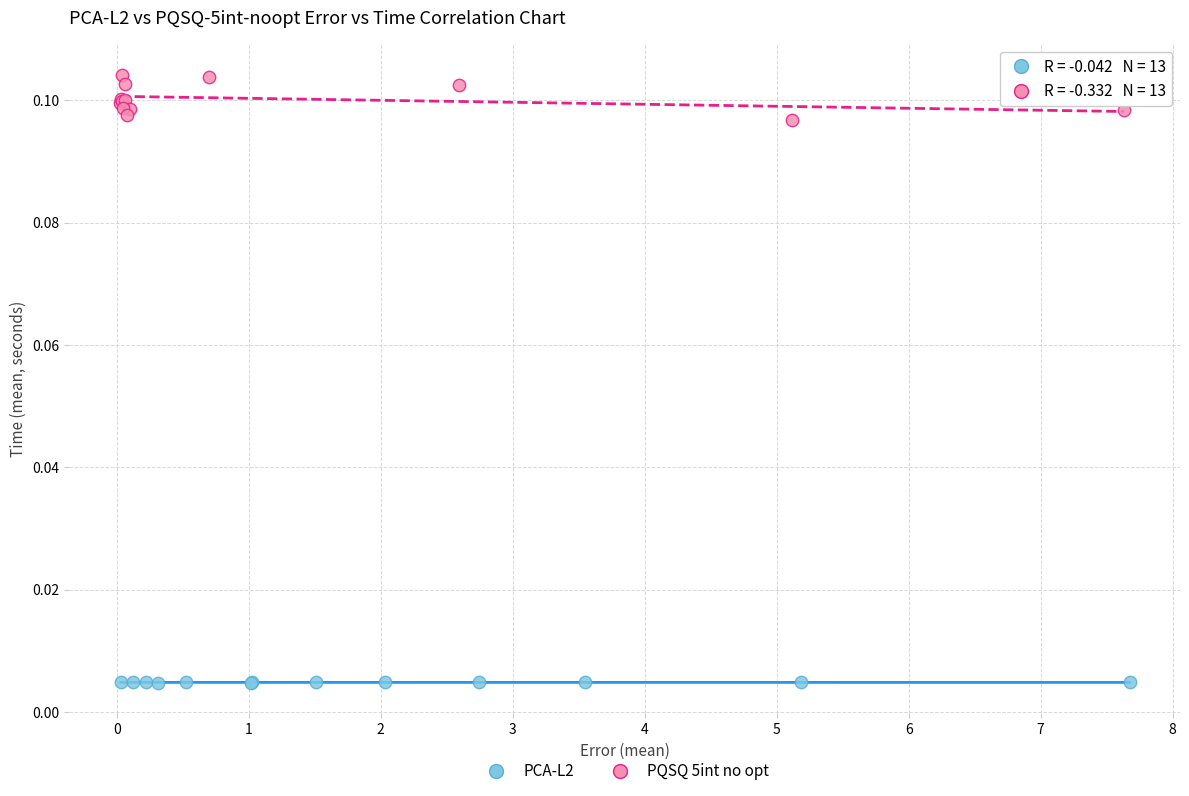

Which series reaches the minimum Y coordinate?

PCA-L2